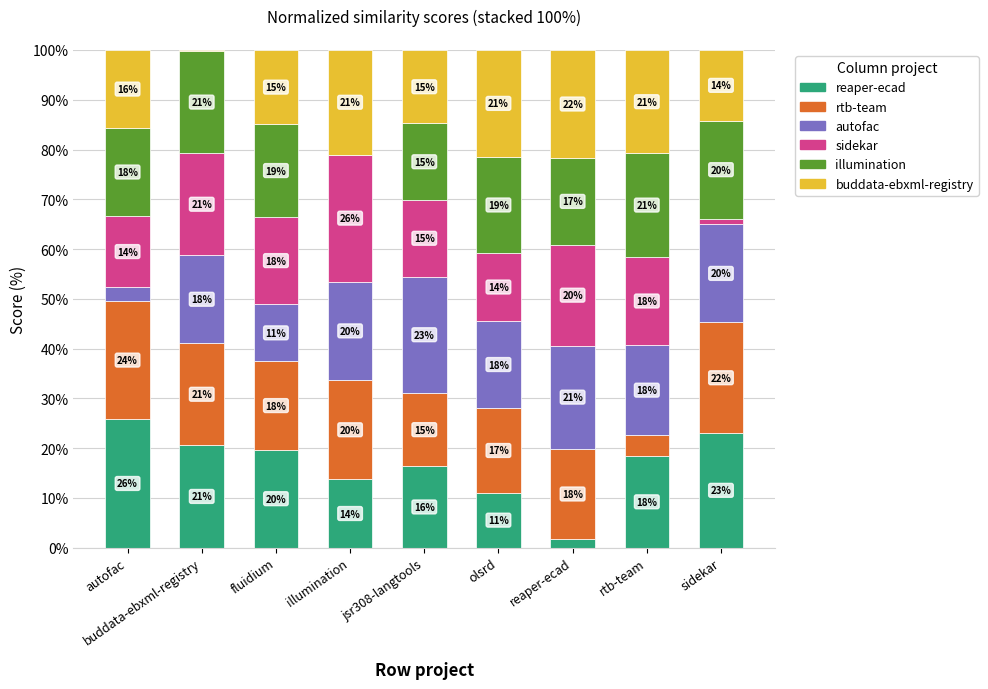

How many series are shown in this chart?

6